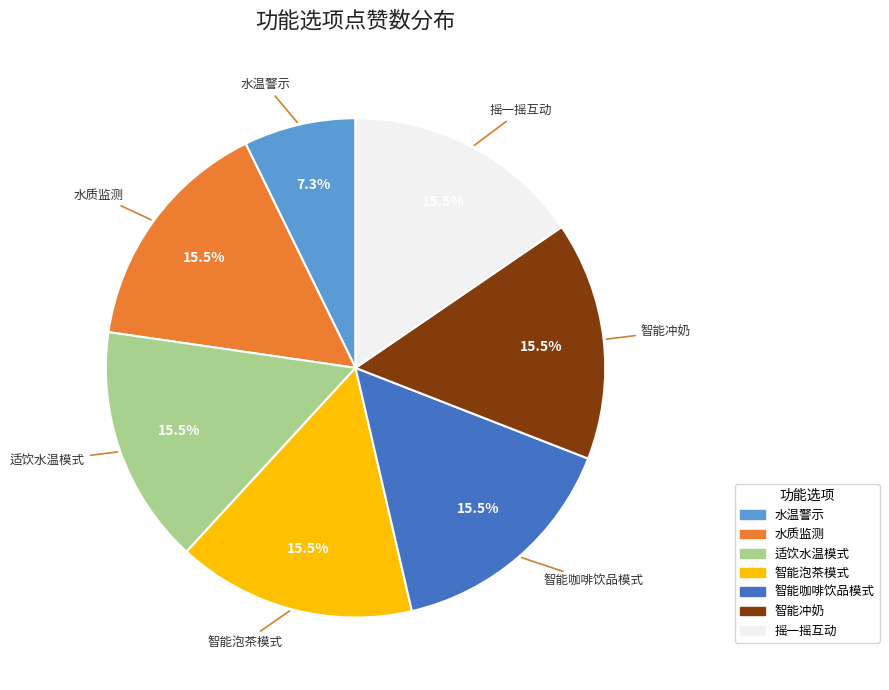

What portion of the pie excludes 水质监测?

84.5%